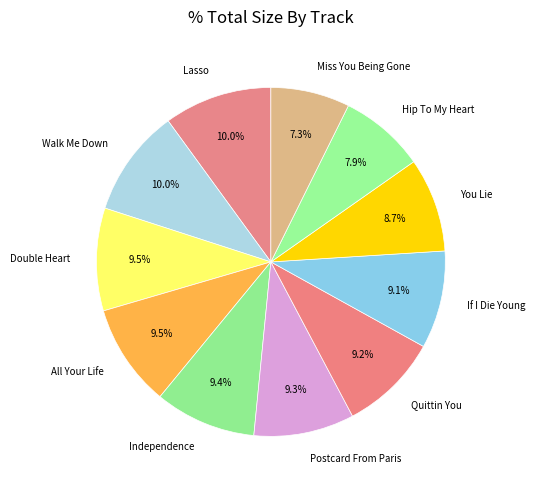

What is the ratio of the value at You Lie to the value at Independence?

0.9